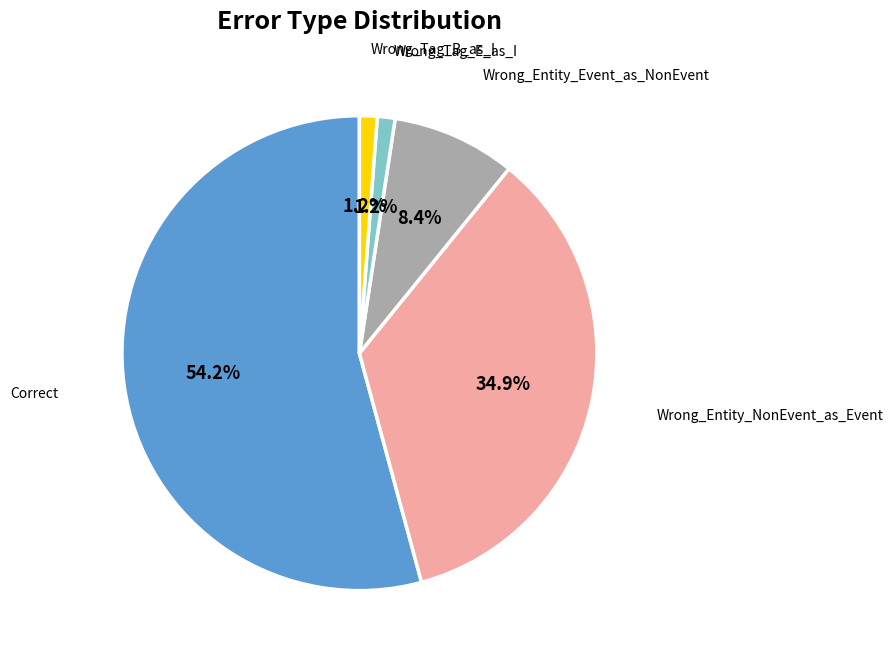

How many slices are in this pie chart?

5